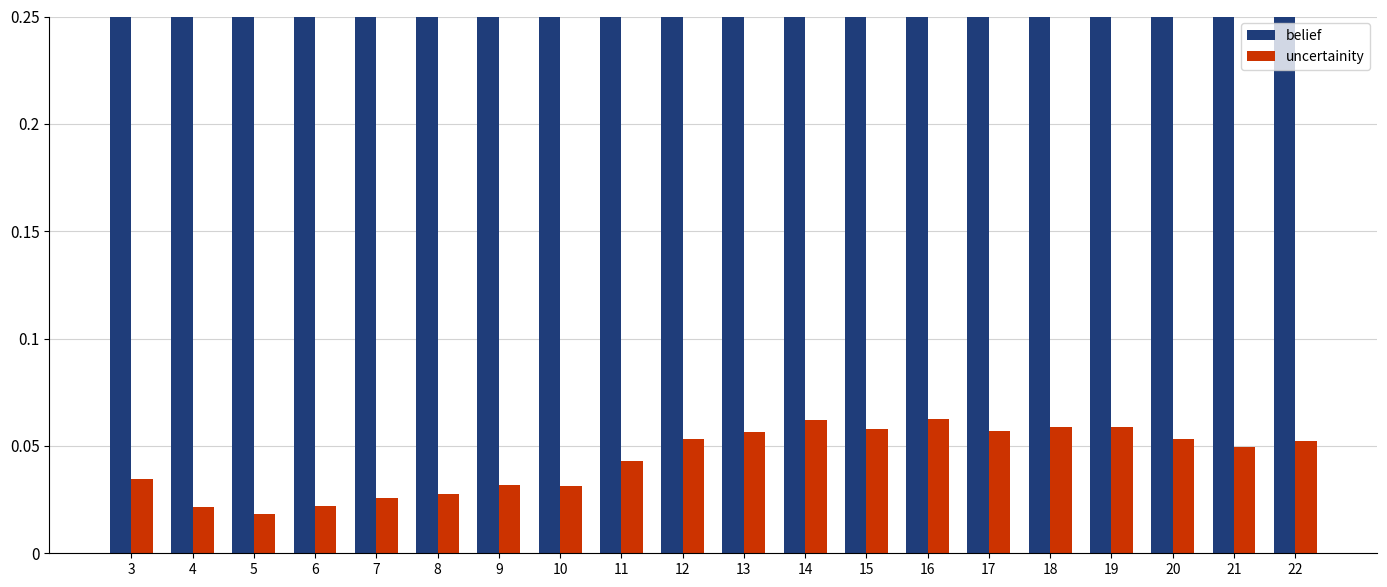

Read the uncertainity value at 14.

0.1